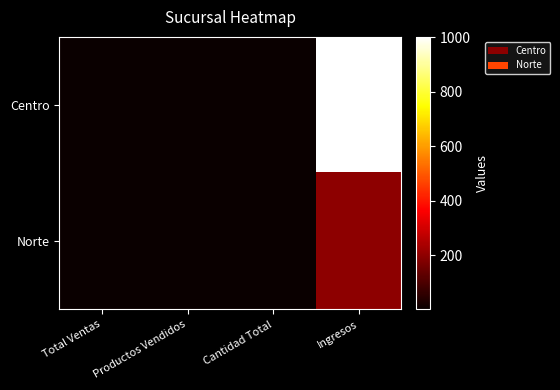

What is the maximum value shown in the chart?

1000.5